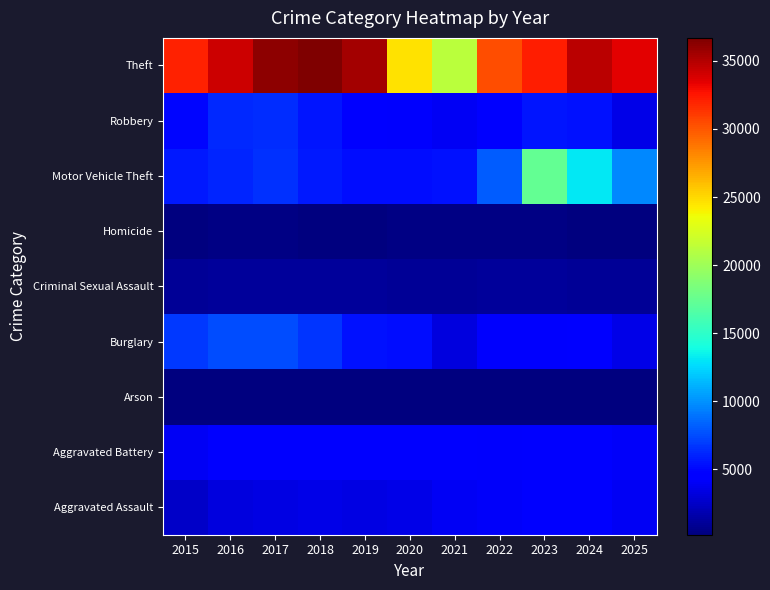

Reading right to left, extract all data points from this chart.

Aggravated Assault: 2025=3927	2024=4663	2023=4371	2022=4105	2021=4052	2020=3572	2019=3484	2018=3560	2017=3412	2016=3256	2015=2578
Aggravated Battery: 2025=4110	2024=4785	2023=4655	2022=4259	2021=4692	2020=4687	2019=4590	2018=4421	2017=4620	2016=4663	2015=4036
Arson: 2025=227	2024=289	2023=298	2022=230	2021=304	2020=334	2019=211	2018=209	2017=272	2016=305	2015=250
Burglary: 2025=3526	2024=4450	2023=4263	2022=4222	2021=3209	2020=5294	2019=5410	2018=6636	2017=7582	2016=7585	2015=6901
Criminal Sexual Assault: 2025=1011	2024=1032	2023=1106	2022=1107	2021=1022	2020=922	2019=1156	2018=1194	2017=1195	2016=1135	2015=1049
Homicide: 2025=238	2024=349	2023=380	2022=402	2021=457	2020=458	2019=291	2018=329	2017=414	2016=405	2015=273
Motor Vehicle Theft: 2025=9643	2024=13084	2023=17344	2022=8148	2021=5376	2020=5225	2019=5300	2018=5644	2017=6560	2016=6184	2015=5651
Robbery: 2025=3555	2024=5371	2023=5522	2022=4681	2021=3994	2020=4241	2019=4459	2018=5536	2017=6432	2016=6330	2015=4991
Theft: 2025=33418	2024=34743	2023=32232	2022=30312	2021=21260	2020=24637	2019=35402	2018=36684	2017=36127	2016=34181	2015=32062